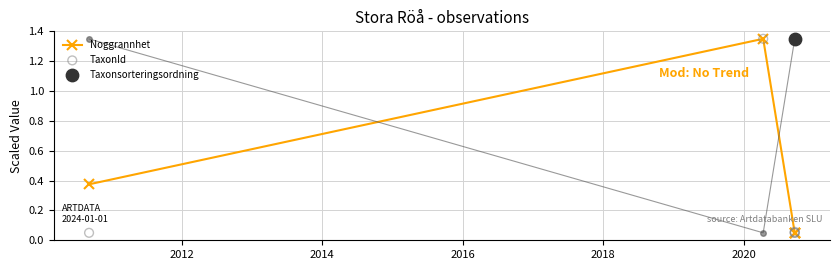

Which series has the largest total across all categories?

Noggrannhet